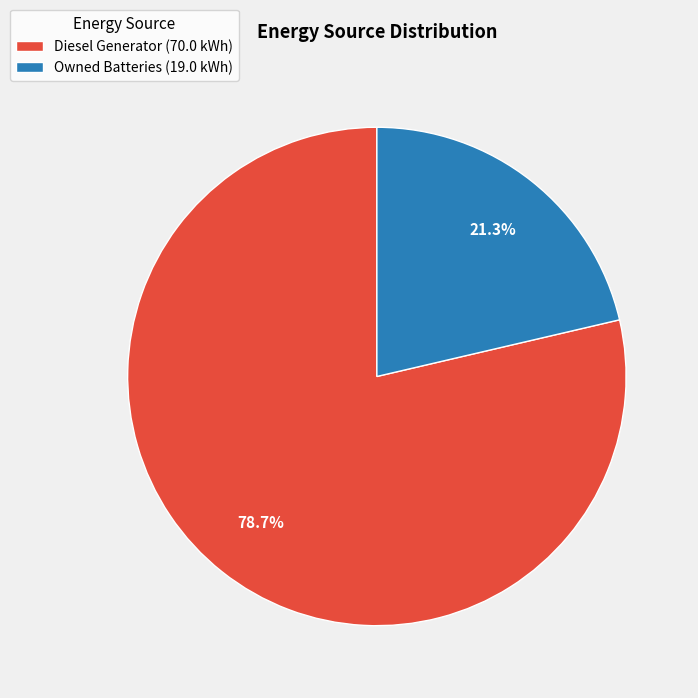

Is there any slice that represents more than half of the pie?

Yes